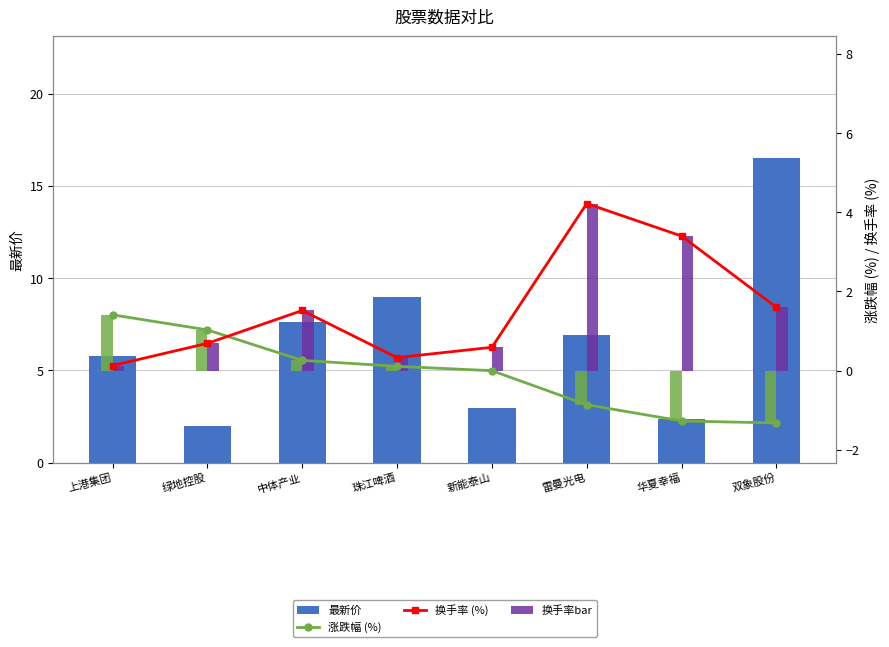

Reading left to right, what are all the values shown in this chart?

最新价: 上港集团=5.8	绿地控股=2.0	中体产业=7.6	珠江啤酒=9.0	新能泰山=3.0	雷曼光电=6.9	华夏幸福=2.3	双象股份=16.5
涨跌幅 (%): 上港集团=1.4	绿地控股=1.0	中体产业=0.3	珠江啤酒=0.1	新能泰山=0.0	雷曼光电=-0.9	华夏幸福=-1.3	双象股份=-1.3
换手率 (%): 上港集团=0.1	绿地控股=0.7	中体产业=1.5	珠江啤酒=0.3	新能泰山=0.6	雷曼光电=4.2	华夏幸福=3.4	双象股份=1.6
换手率bar: 上港集团=0.1	绿地控股=0.7	中体产业=1.5	珠江啤酒=0.3	新能泰山=0.6	雷曼光电=4.2	华夏幸福=3.4	双象股份=1.6